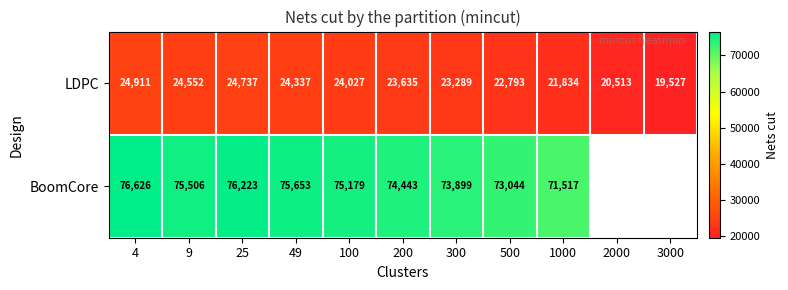

Is the value of LDPC at 500 greater than the value of BoomCore at 49?

No